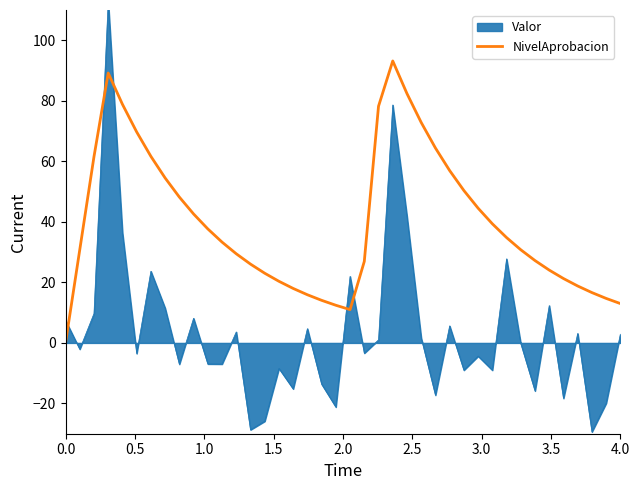

What is the maximum value for NivelAprobacion?

93.2